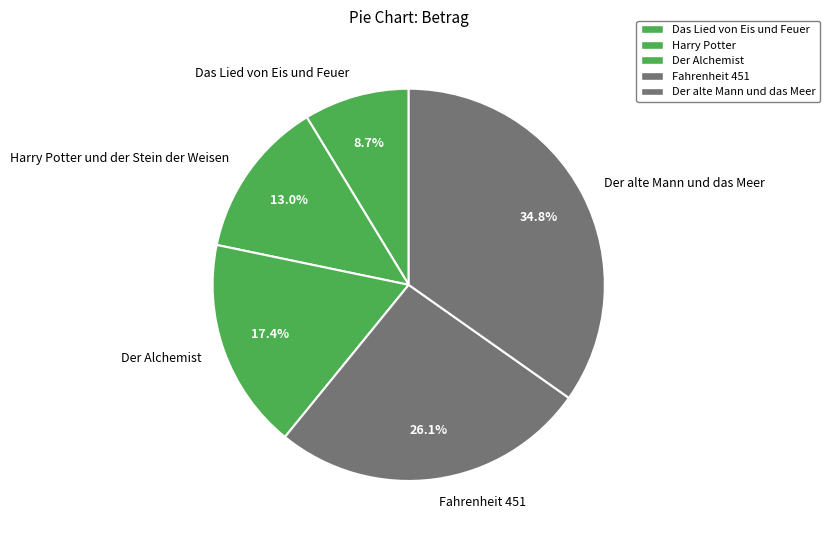

Is there a majority slice in this chart?

No